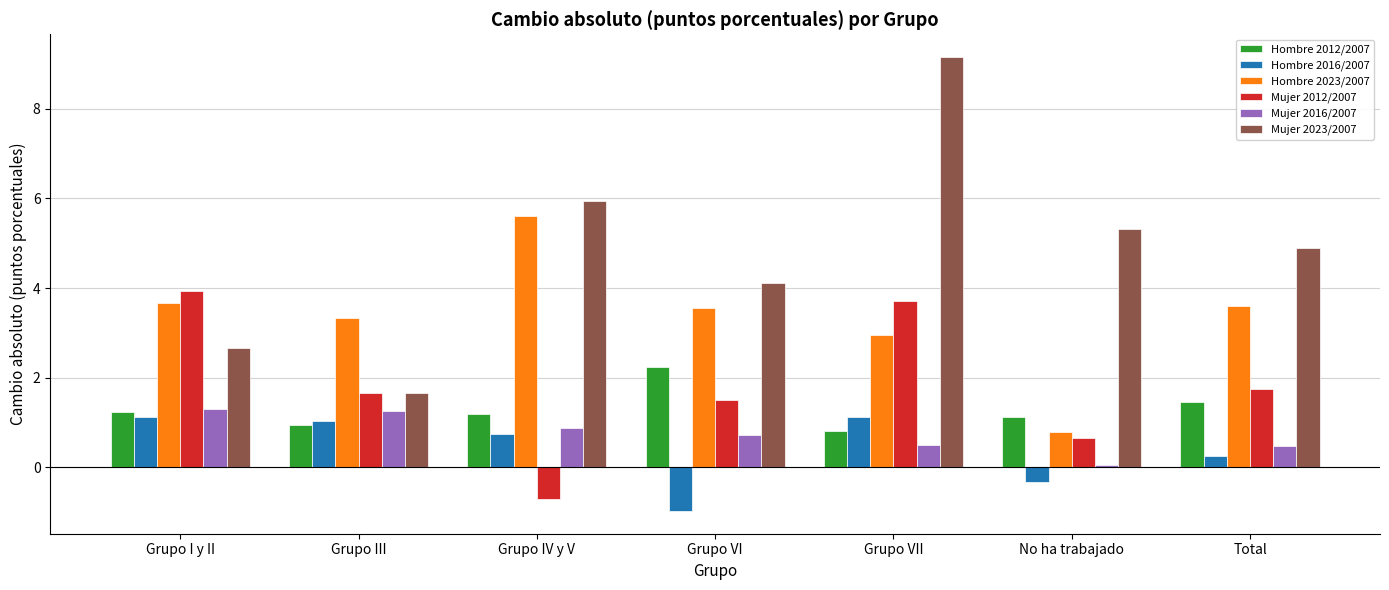

At which label does Hombre 2023/2007 first exceed 3?

Grupo I y II